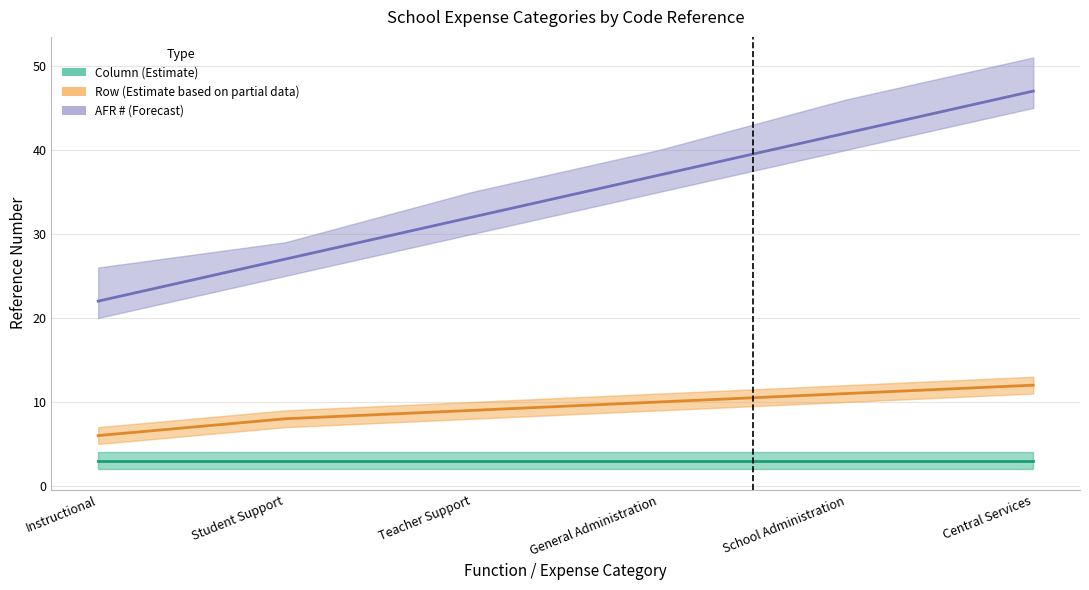

What is the label of the 1st point from the right?

Central Services